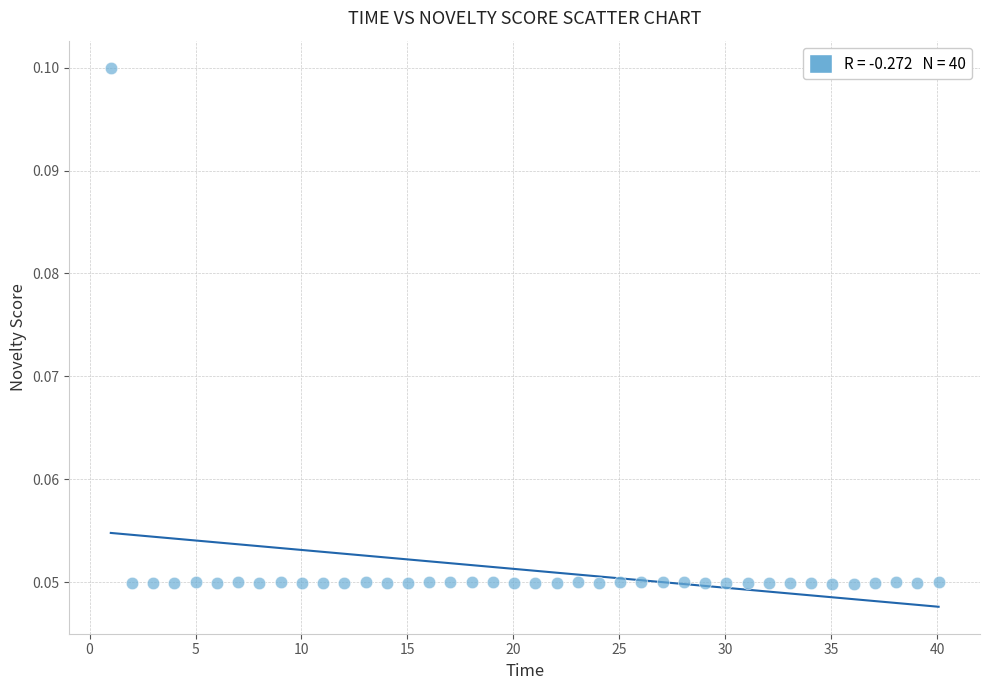

What is the range of X values (max minus min)?

39.1